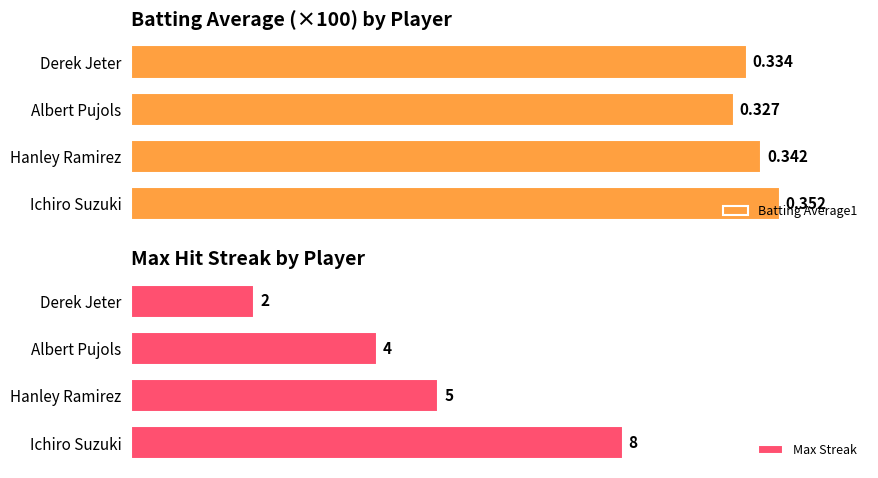

Where is Max Streak nearest to the value 5?

Hanley Ramirez